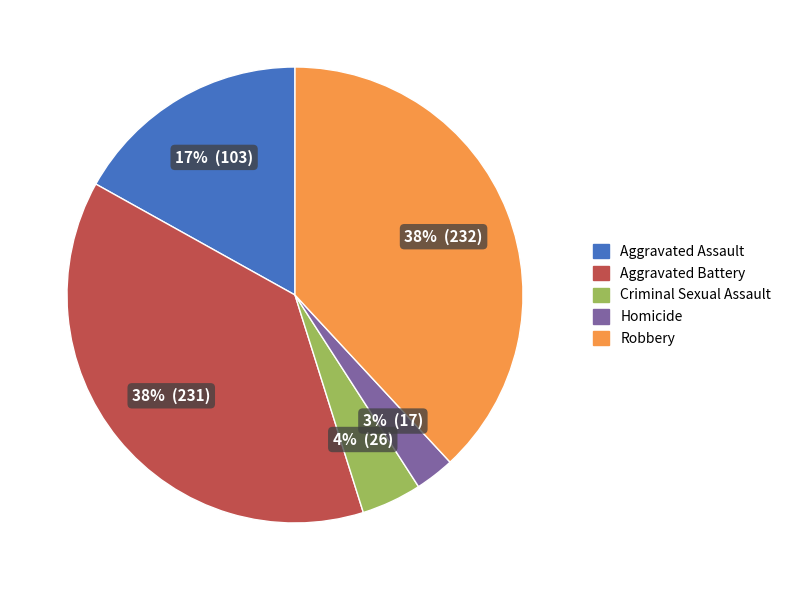

Count the number of slices in the pie.

5